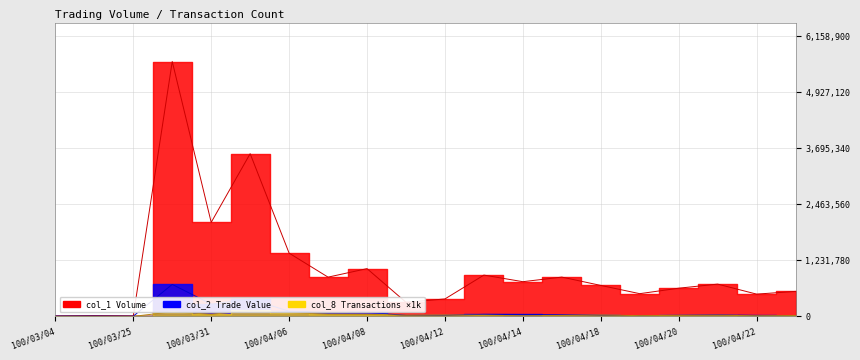

Is it true that col_2 equals 22970 at 100/04/12?

True